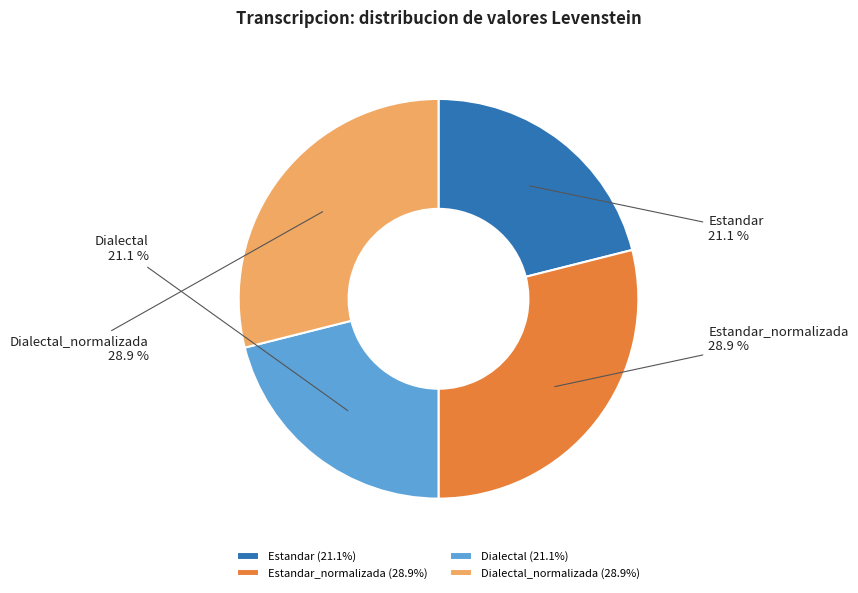

Approximately how many times larger is the value at Dialectal_normalizada compared to Dialectal?

1.4